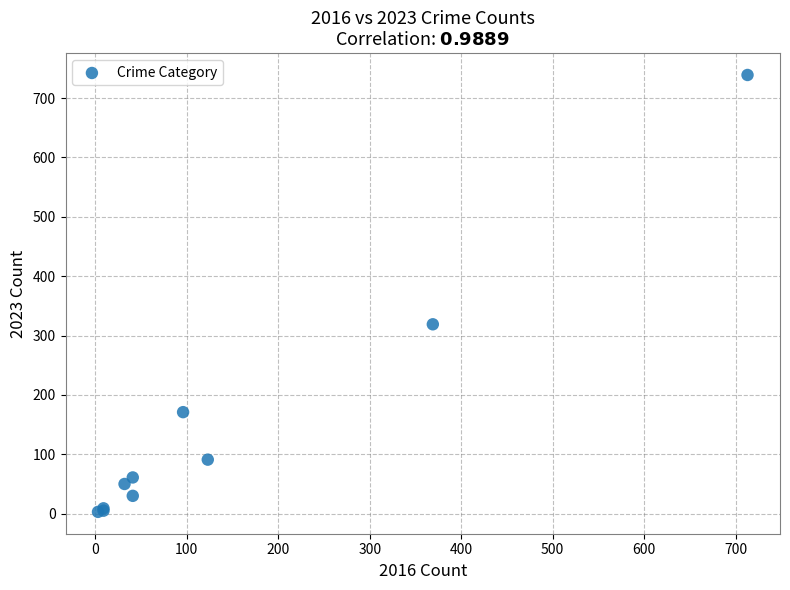

What Y value in the scatter plot is closest to 371?

319